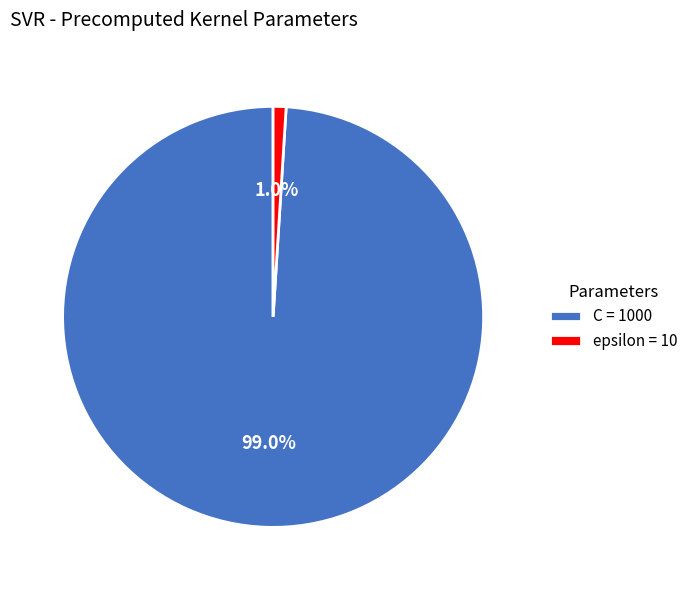

To the nearest percent, what percentage of the pie is C?

99%